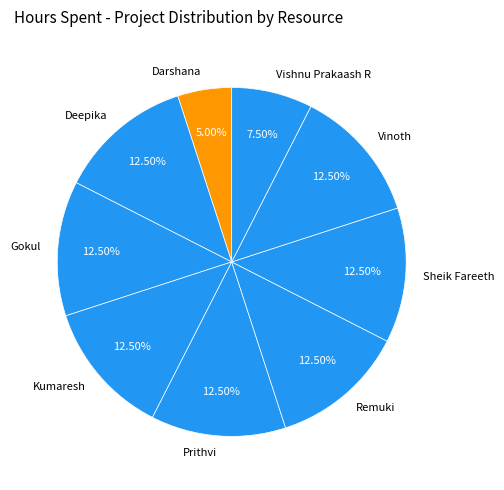

Combined, do Remuki and Darshana account for over 50%?

No